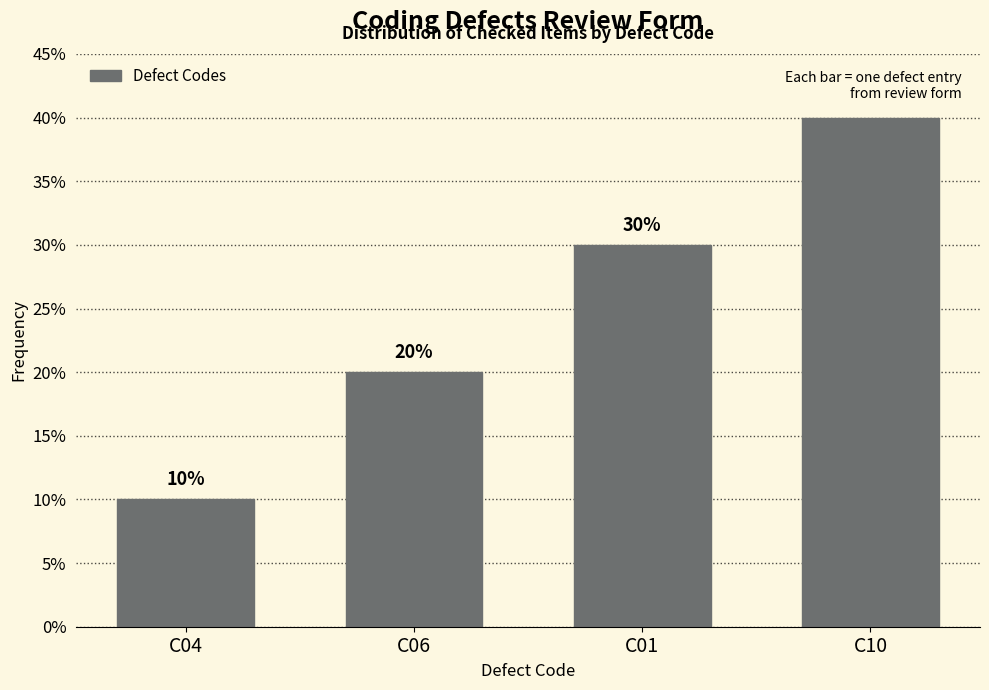

Reading left to right, list all the values displayed in this chart.

10	20	30	40